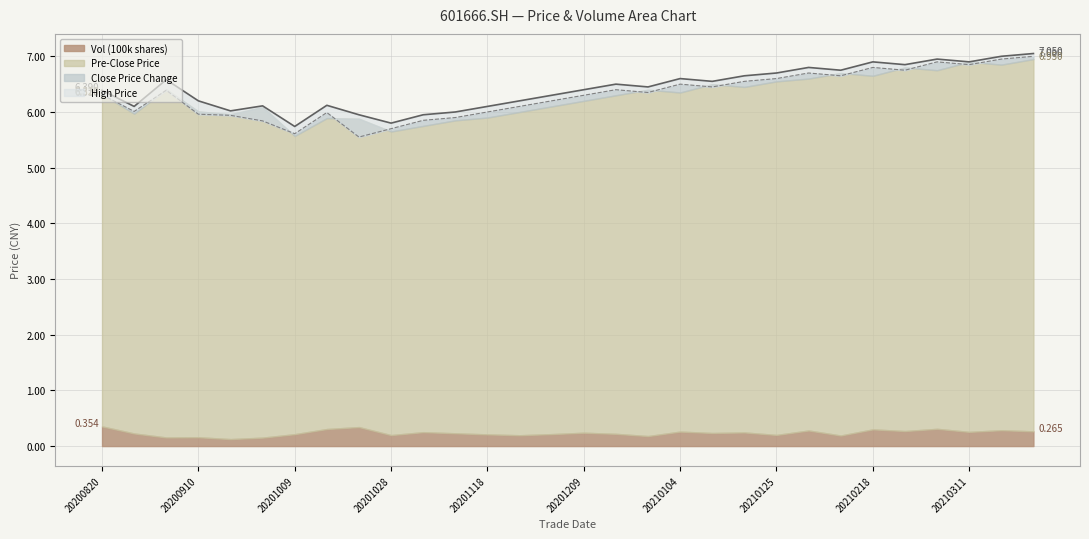

What is the maximum value for pre_close?

7.0